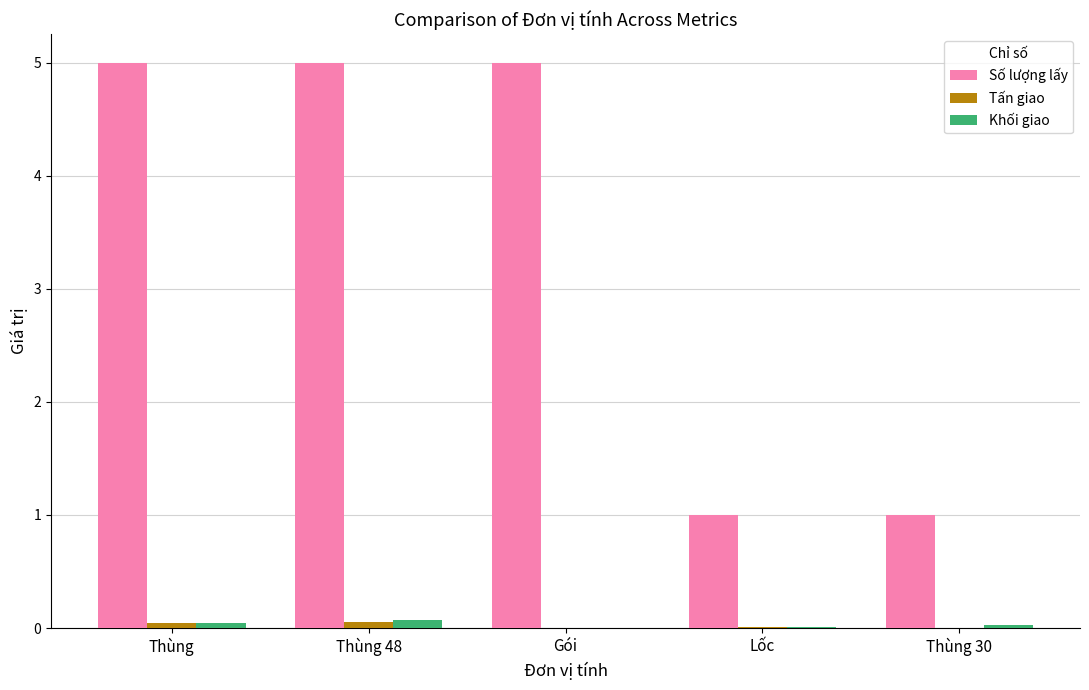

What is the greatest value displayed?

5.0